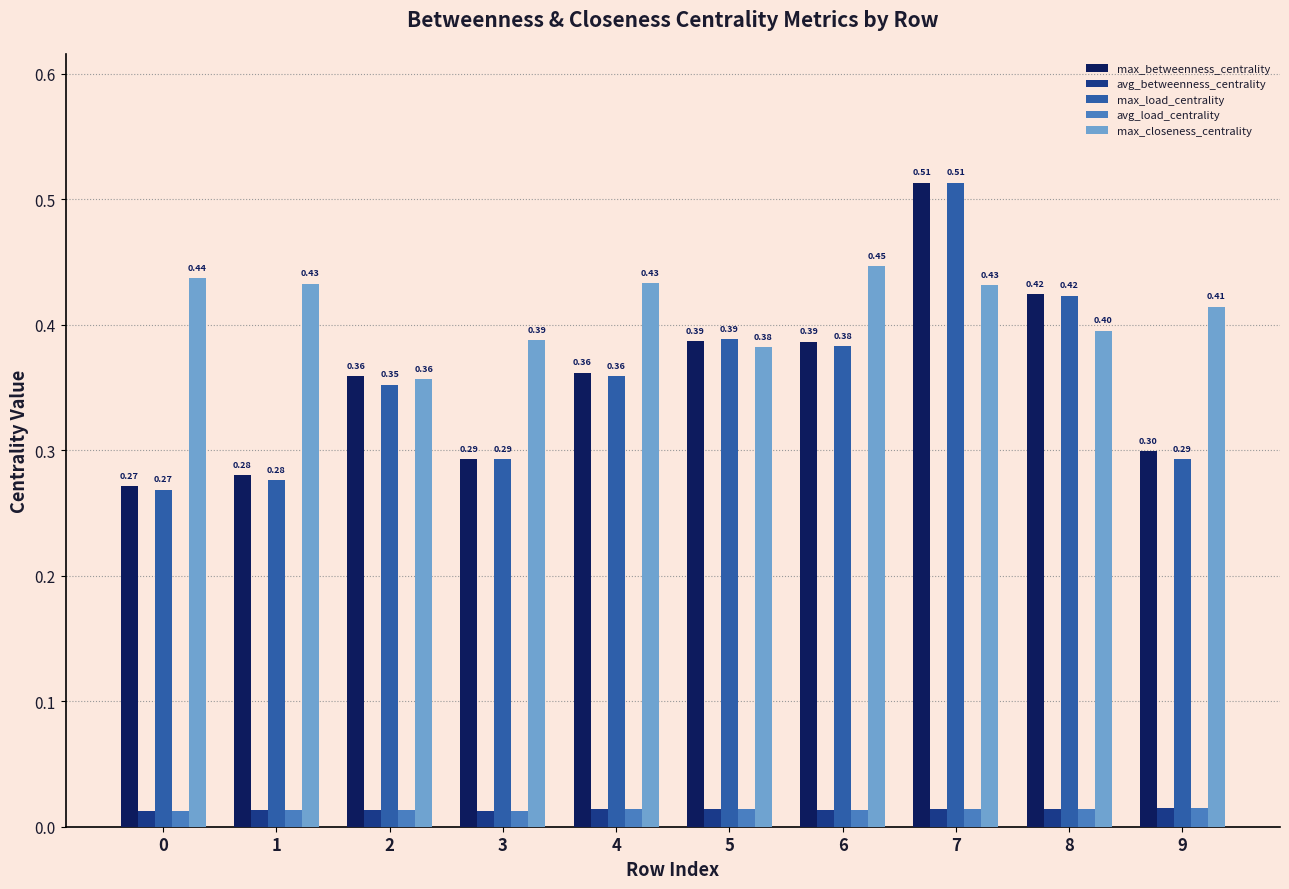

What is the difference between the highest and lowest values at 9?

0.4